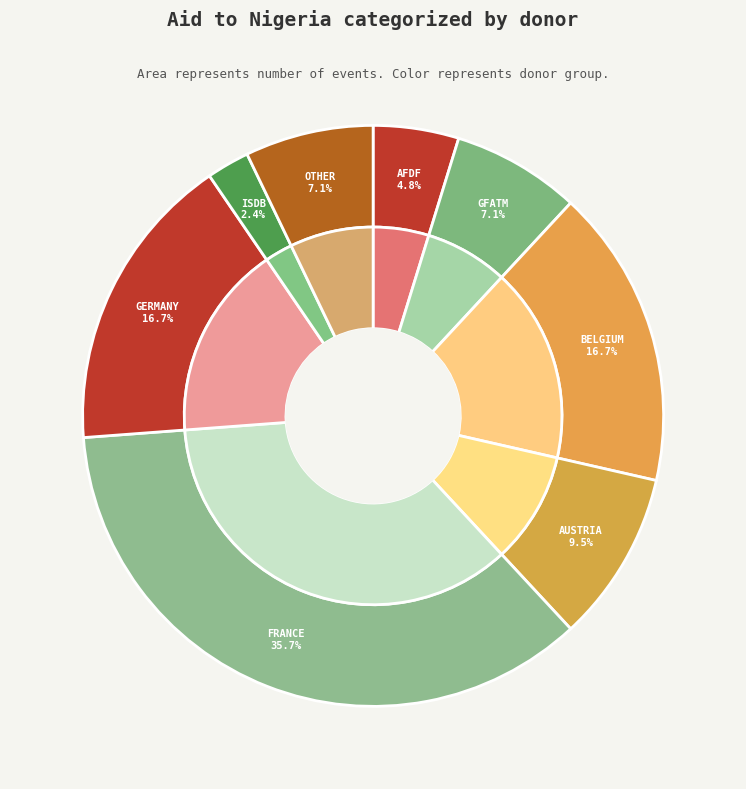

What is the change in value from BELGIUM to AUSTRIA?

-3